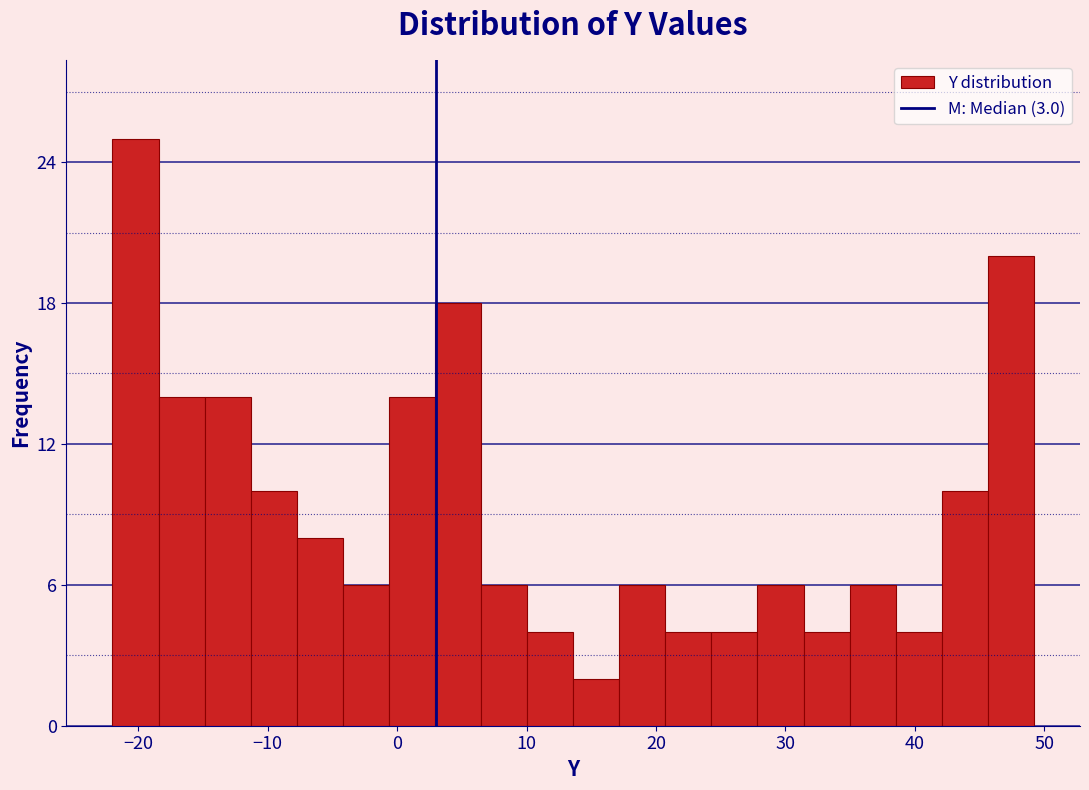

Around what value on the x-axis is the tallest bar? Give the approximate position of its centre, as read against the axis.

-20